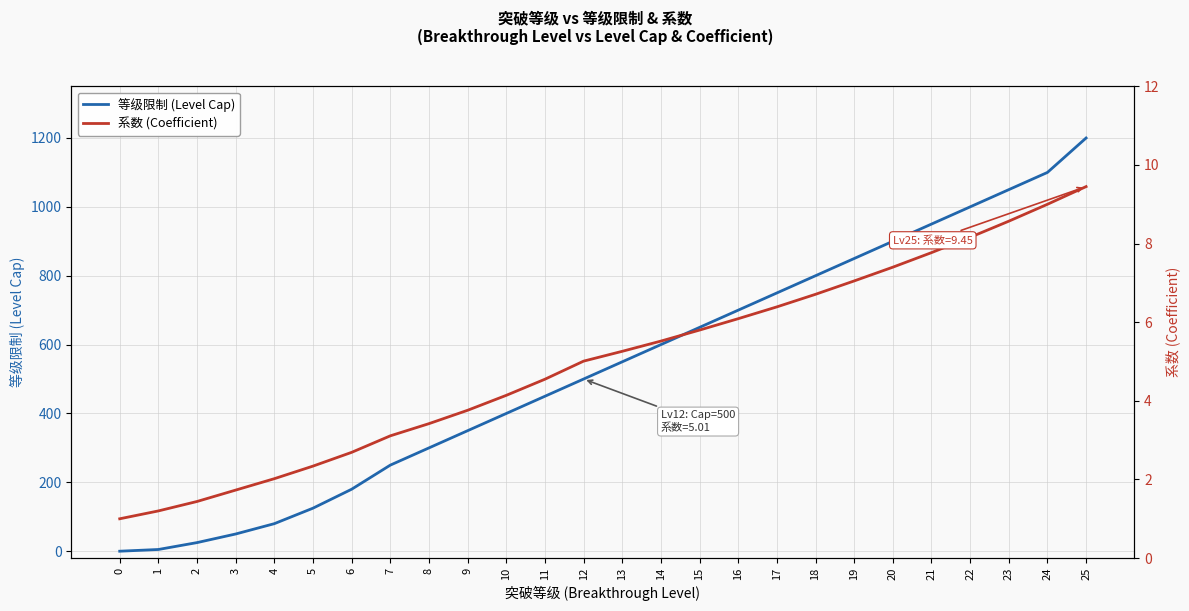

How many lines are shown in the chart?

2